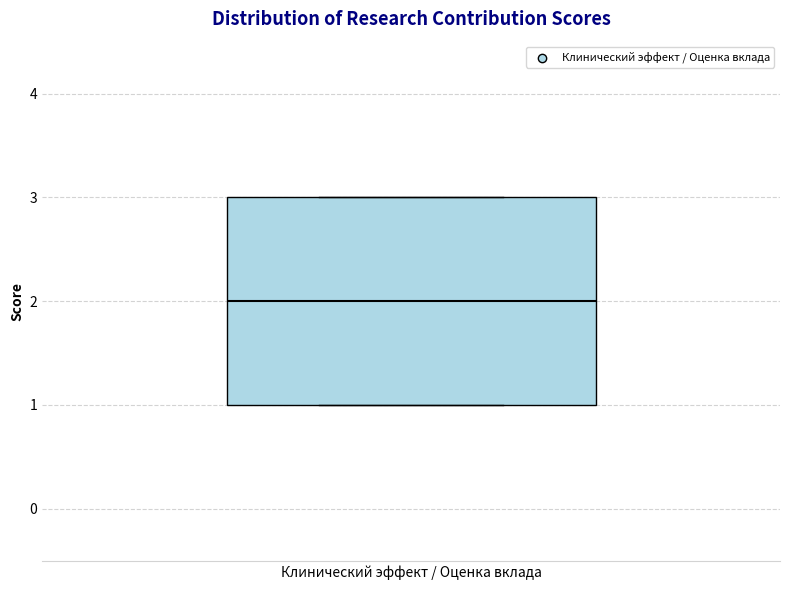

Read this box plot against the y-axis: the position of the median line, the range covered by the box, and the ends of both whiskers. The values are not printed on the chart, so give them approximately, as read against the axis.

median 2, box 1 to 3, whiskers 1 to 3